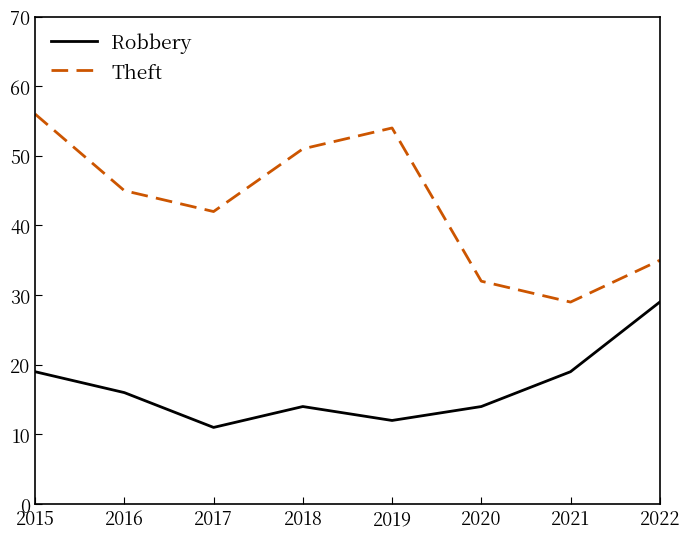

List the series in order of their overall mean, lowest first.

Robbery, Theft